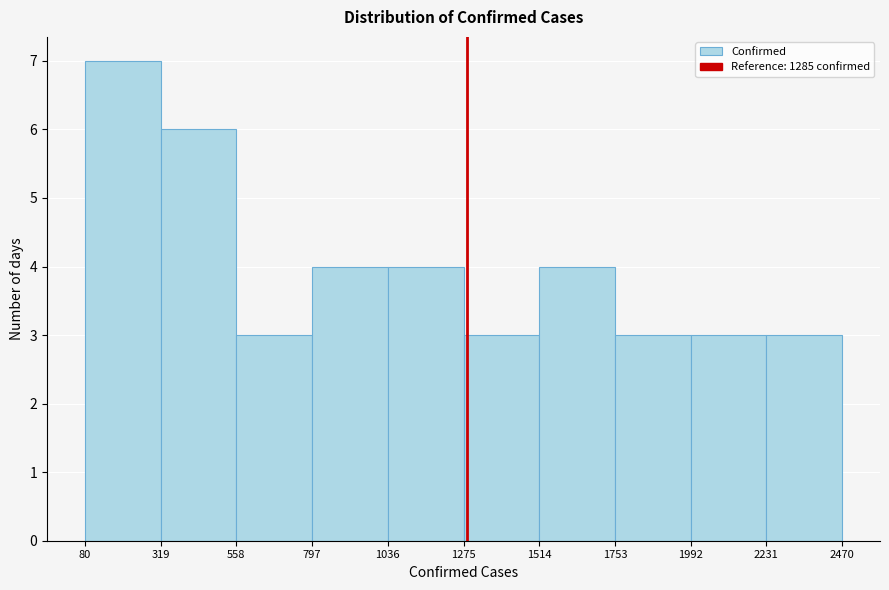

Over which range of the x-axis is the bar tallest?

80 to 319